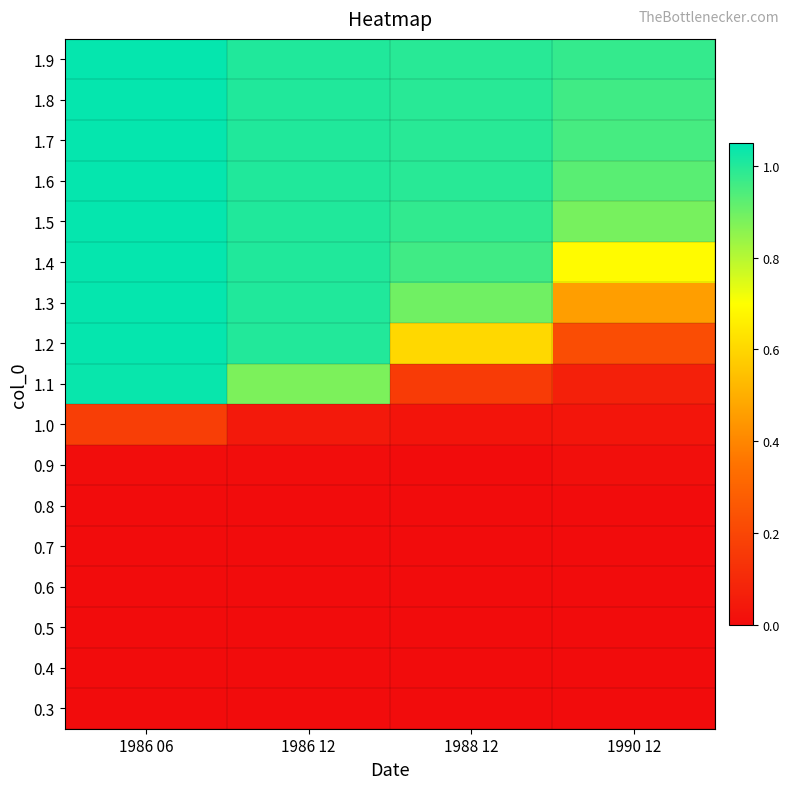

What is the difference between the highest and lowest values at 1988 12?

1.0